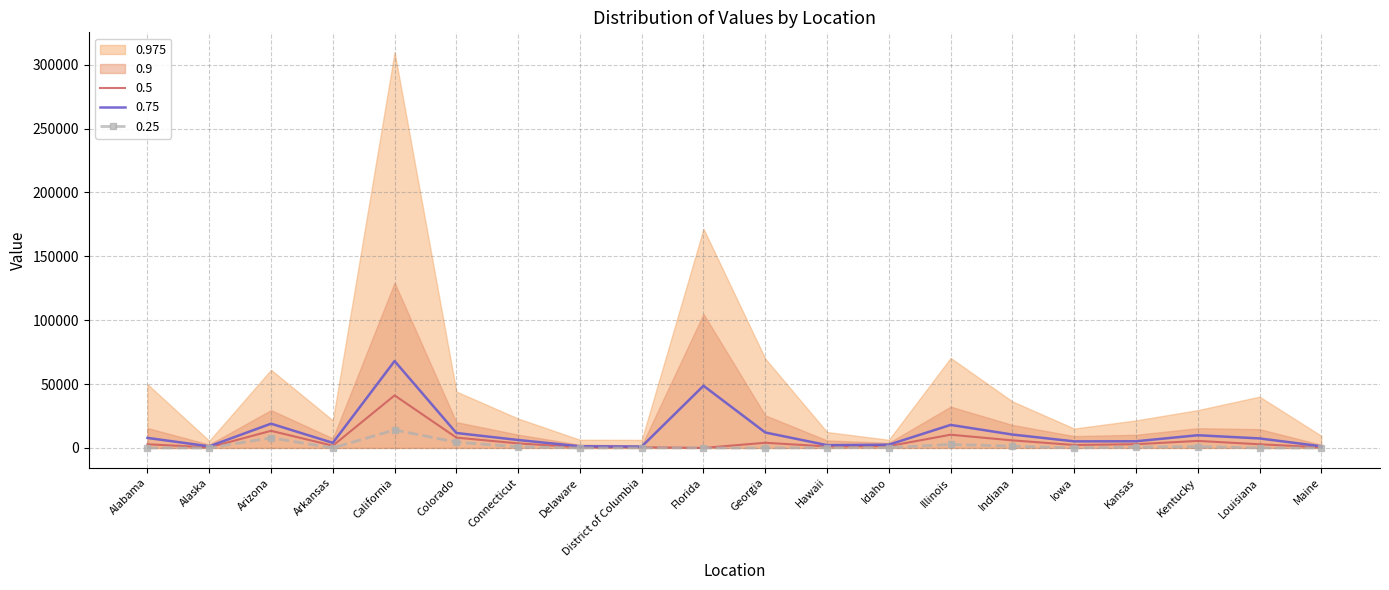

What is the maximum value for 0.5?

41134.0